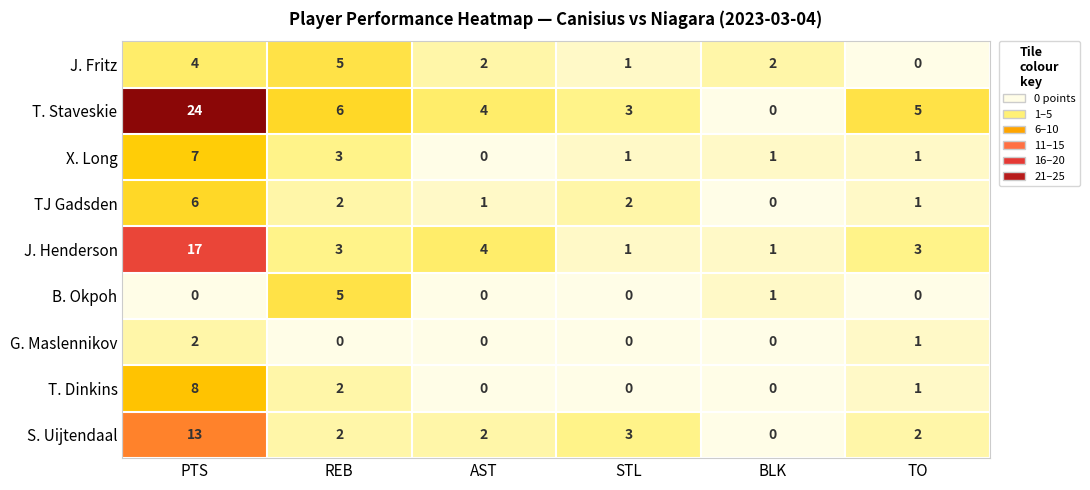

What is the spread (max minus min) of values at STL?

3